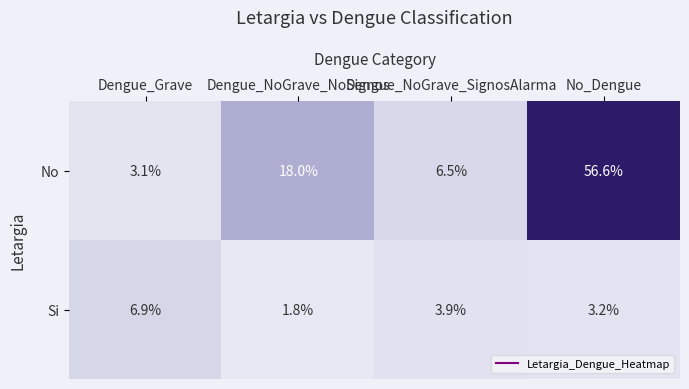

At which category is the sum across all series the highest?

No_Dengue